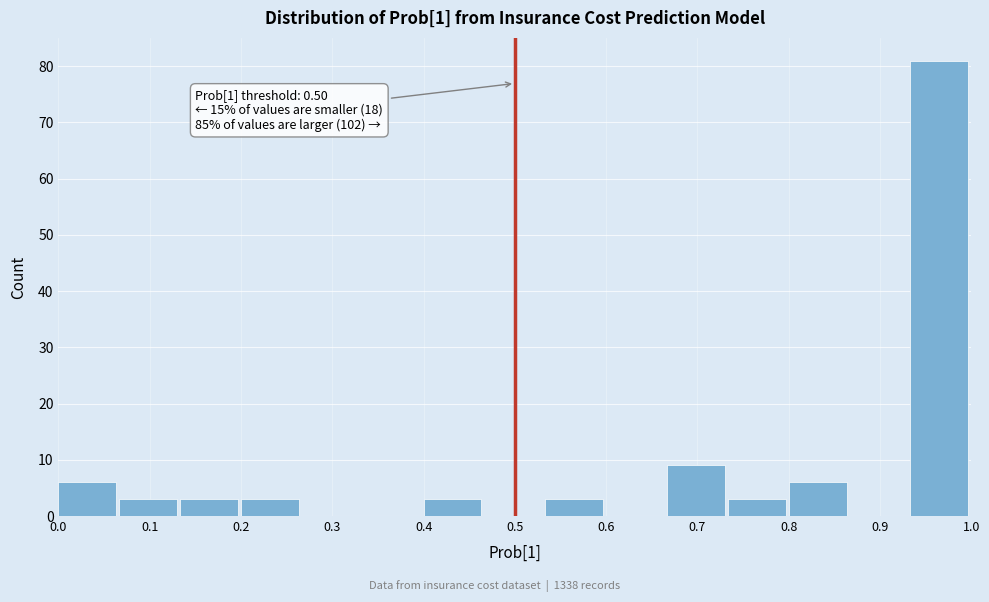

Over which range of the x-axis is the bar tallest?

0.93 to 1.00